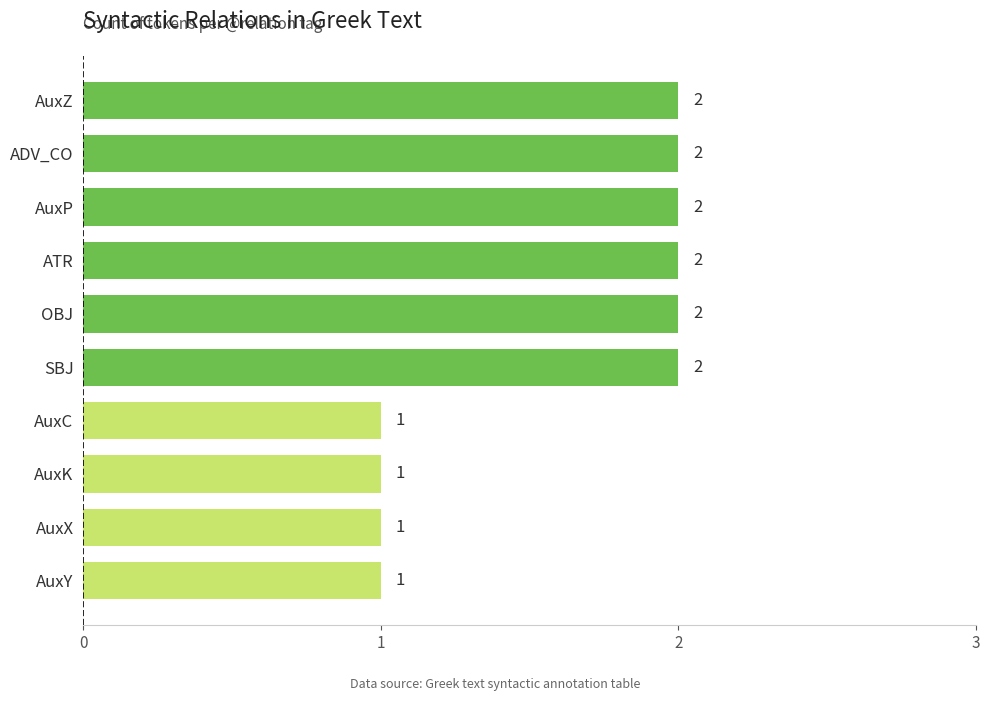

The chart shows a value of 1 at AuxC. True or false?

True